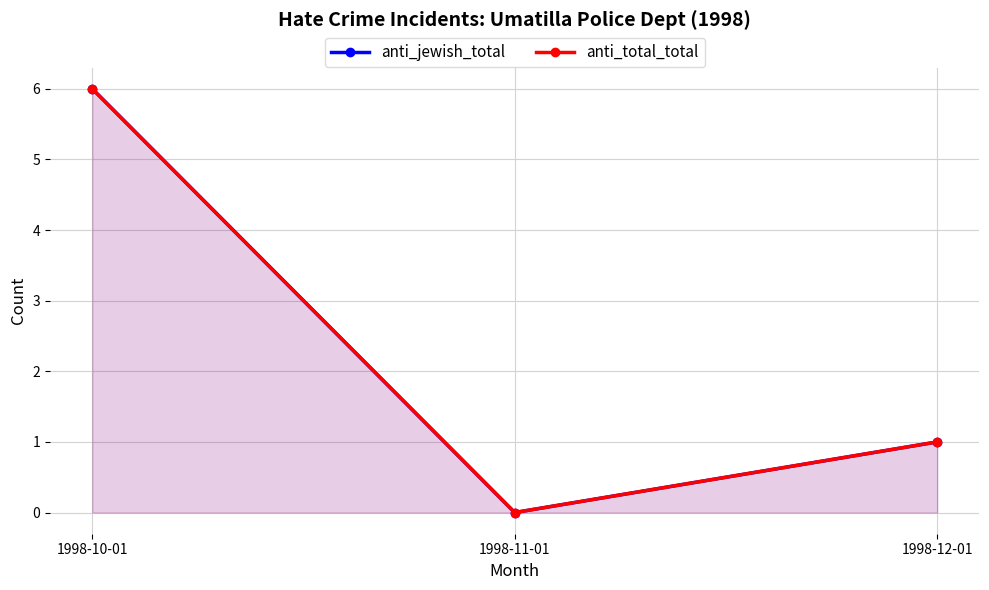

What position from the left is 1998-10-01?

1